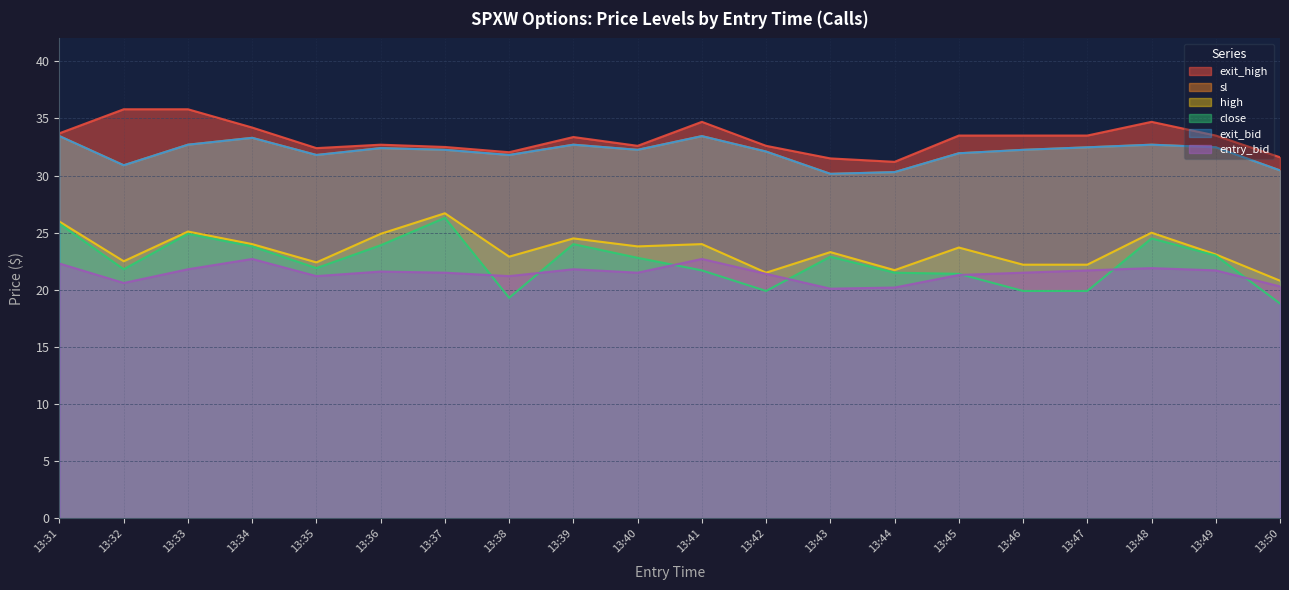

What is the difference between the second highest and minimum values in the exit_high series?

4.6